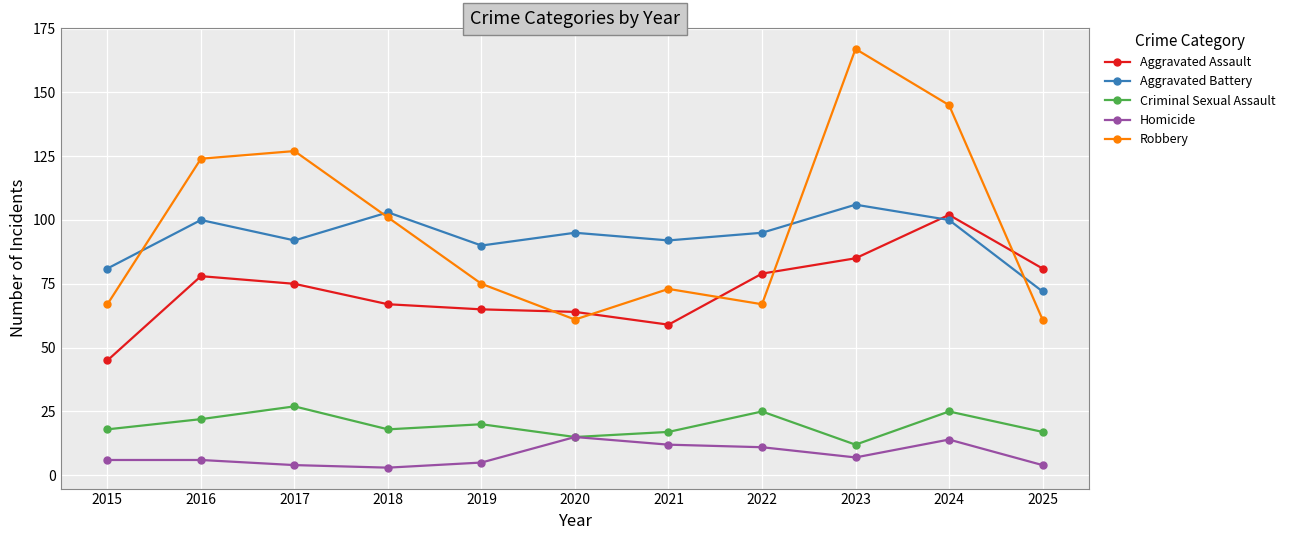

Which series has the largest total across all categories?

Robbery